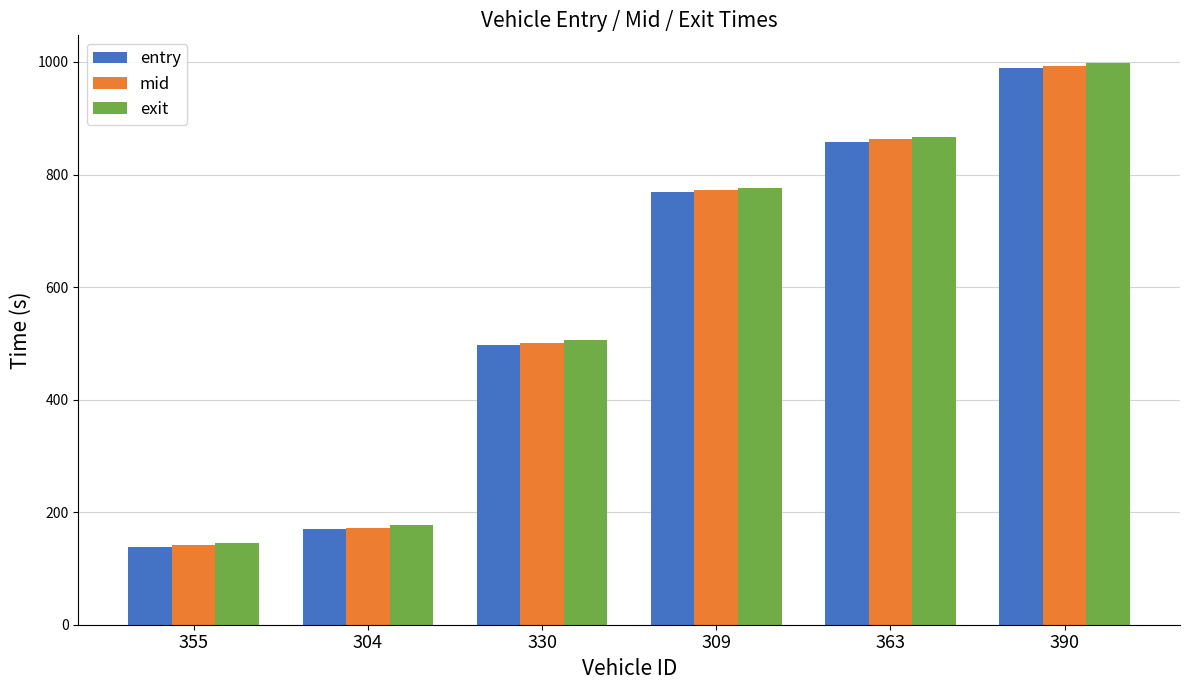

At which category is the sum across all series the highest?

390